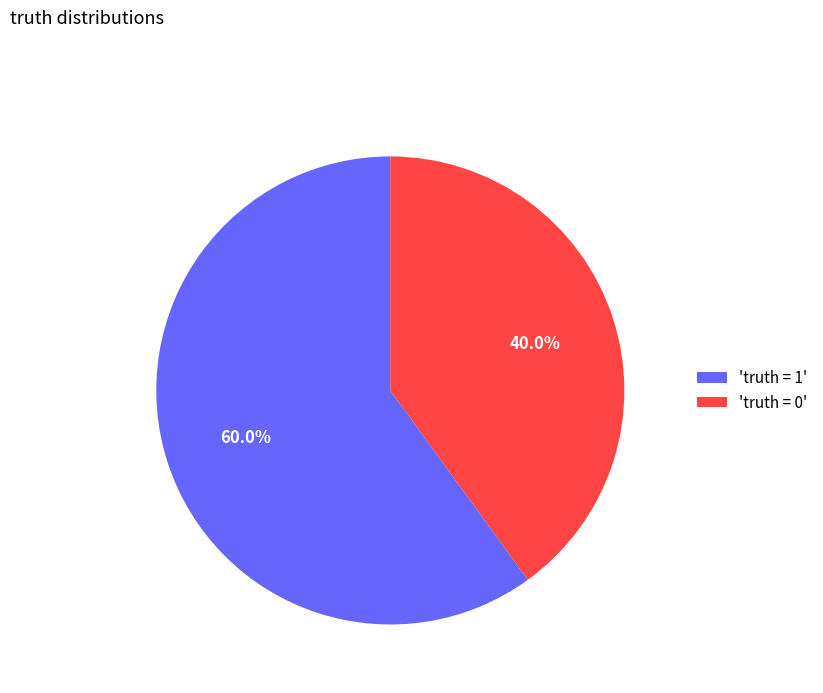

How much of the chart is everything except 'truth = 1'?

40.0%